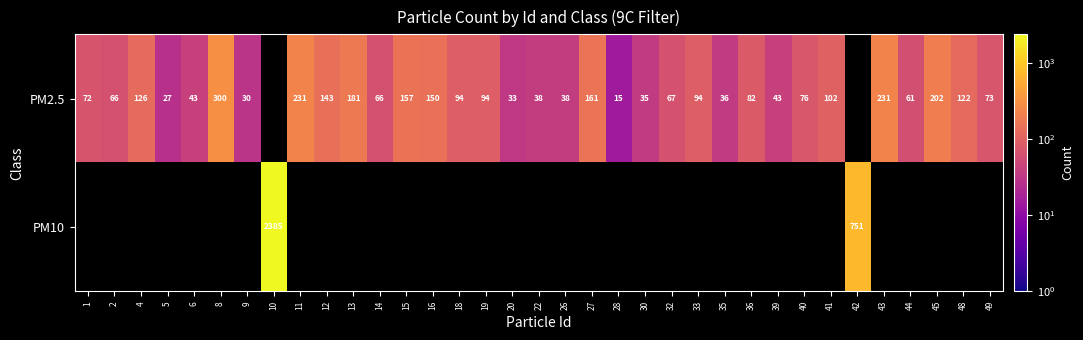

The value of PM2.5 at 22 is 38. True or false?

True